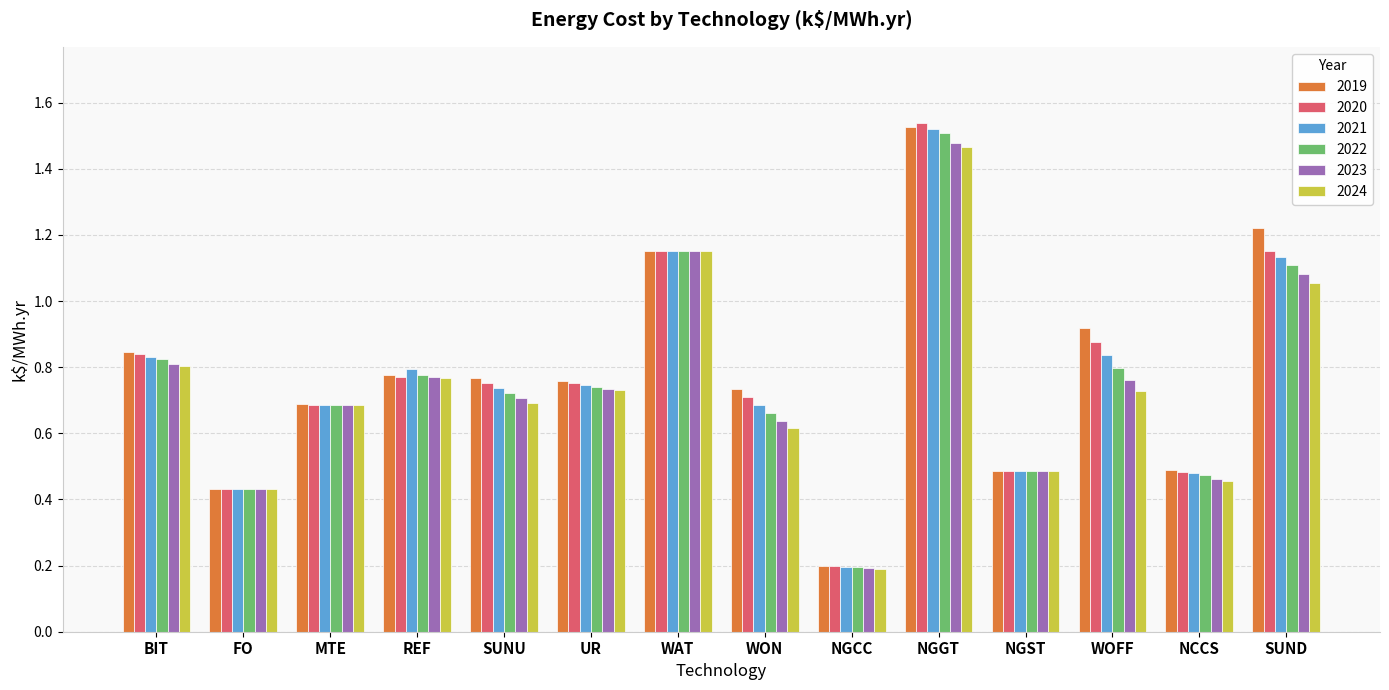

True or false: 2020 has a value of 0.6 at FO.

False